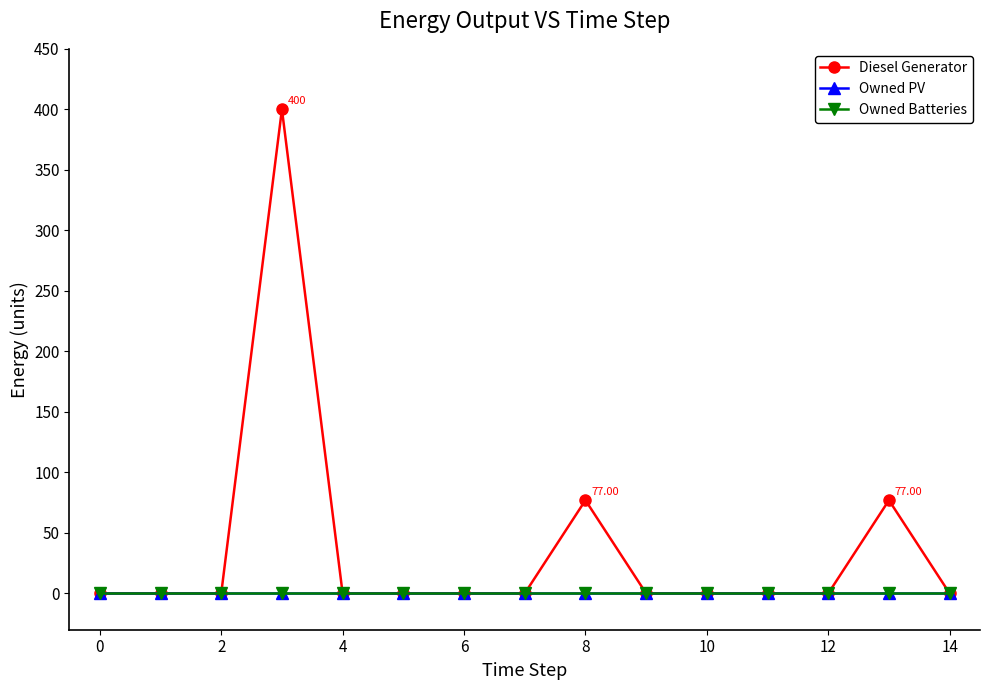

Is this an area chart (filled region under the line)?

No